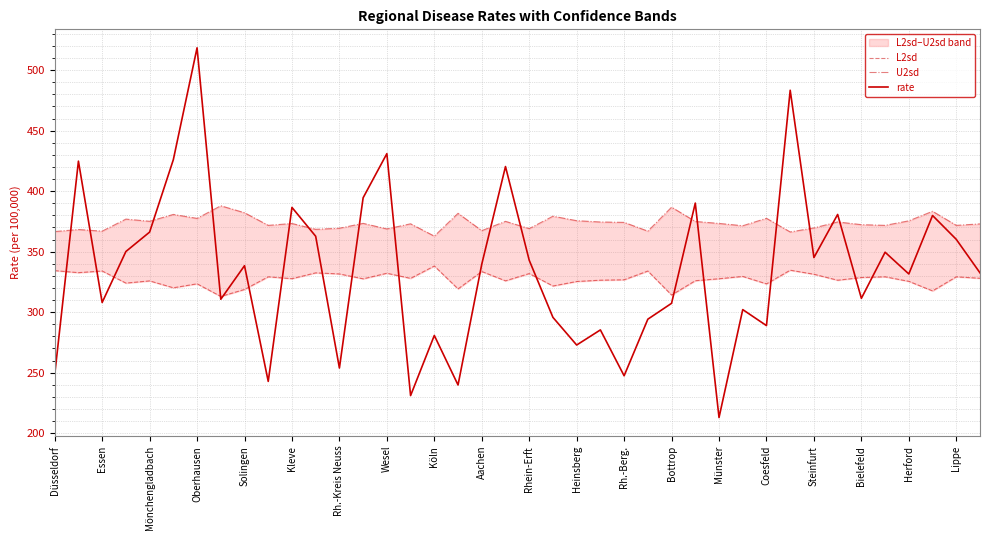

What is the approximate value of rate at Rh.-Kreis Neuss?

253.8